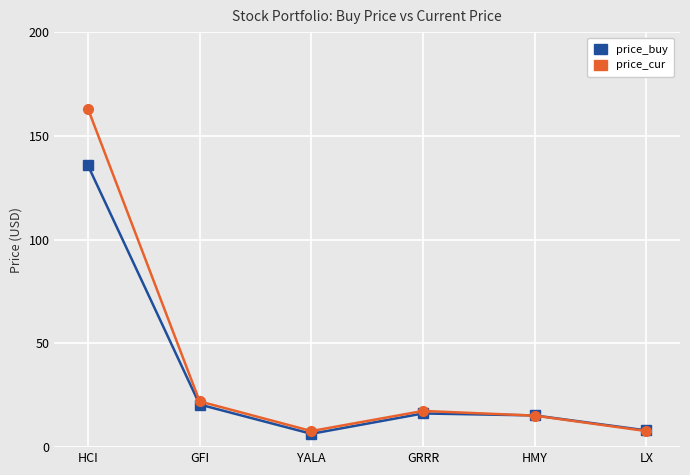

Rank the series by their maximum value, from highest to lowest.

price_cur, price_buy